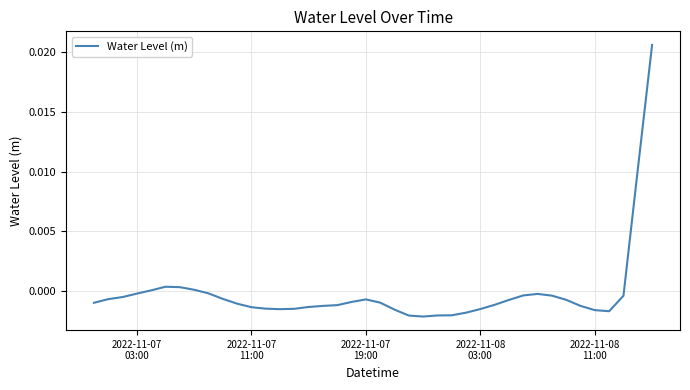

Is this an area chart (filled region under the line)?

No